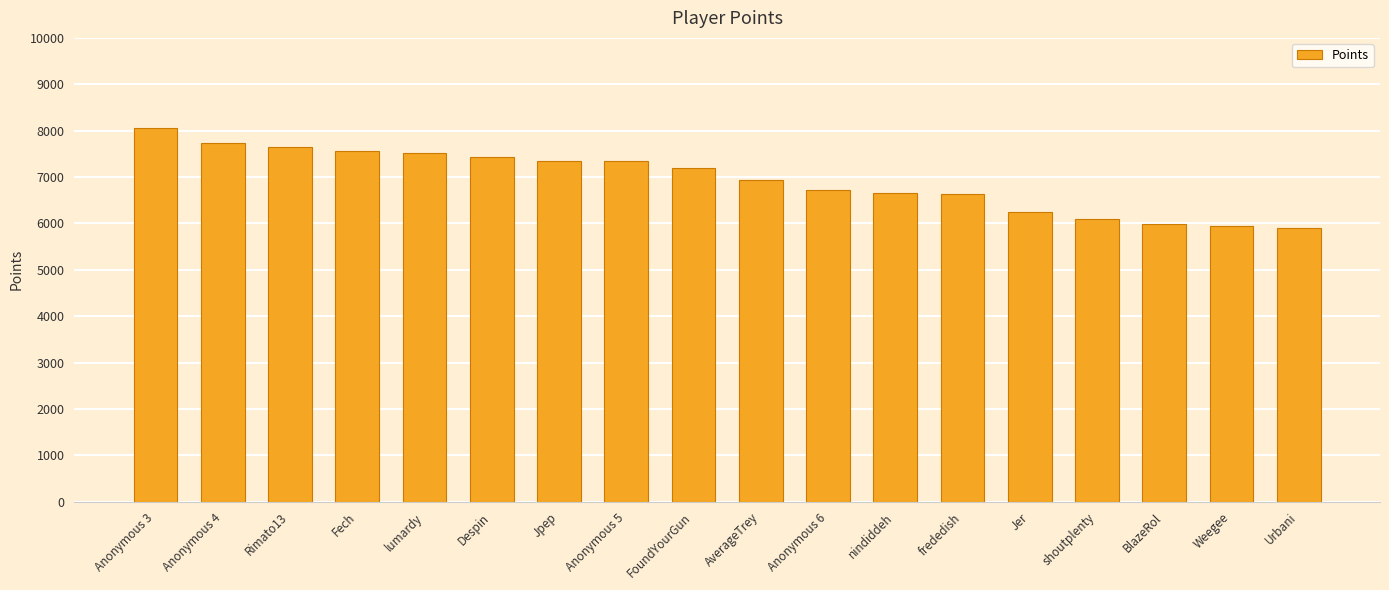

What is the difference between the second highest and minimum values?

1834